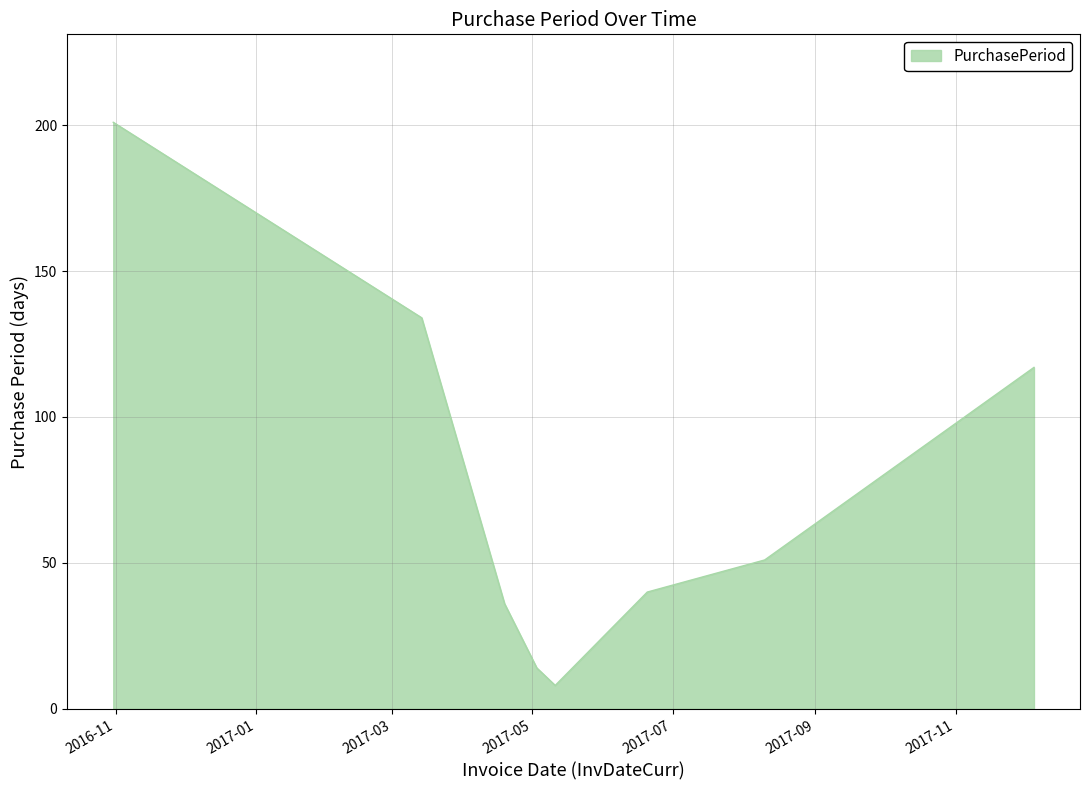

What is the difference between the maximum and minimum values?

193